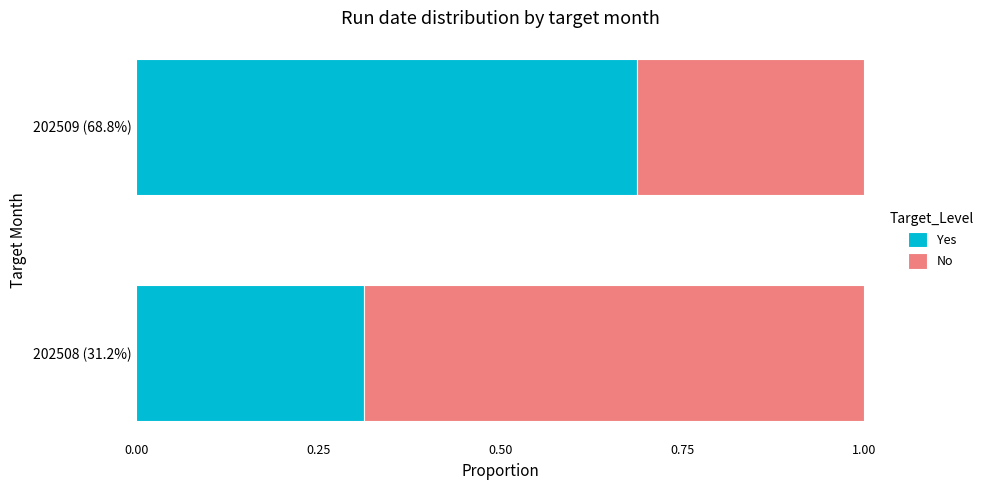

Where is Yes nearest to the value 0?

202508 (31.2%)